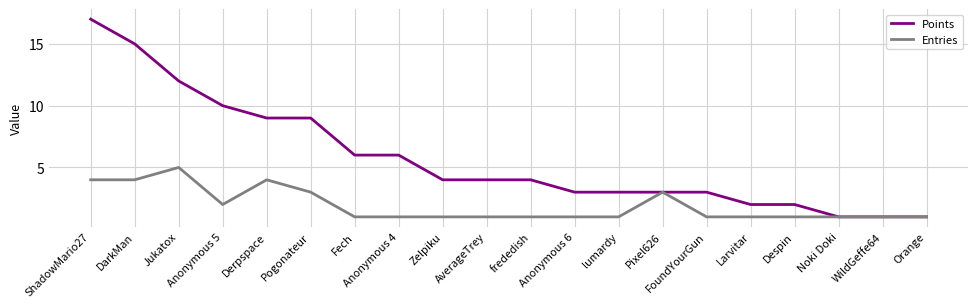

What is the spread (max minus min) of values at Zelpiku?

3